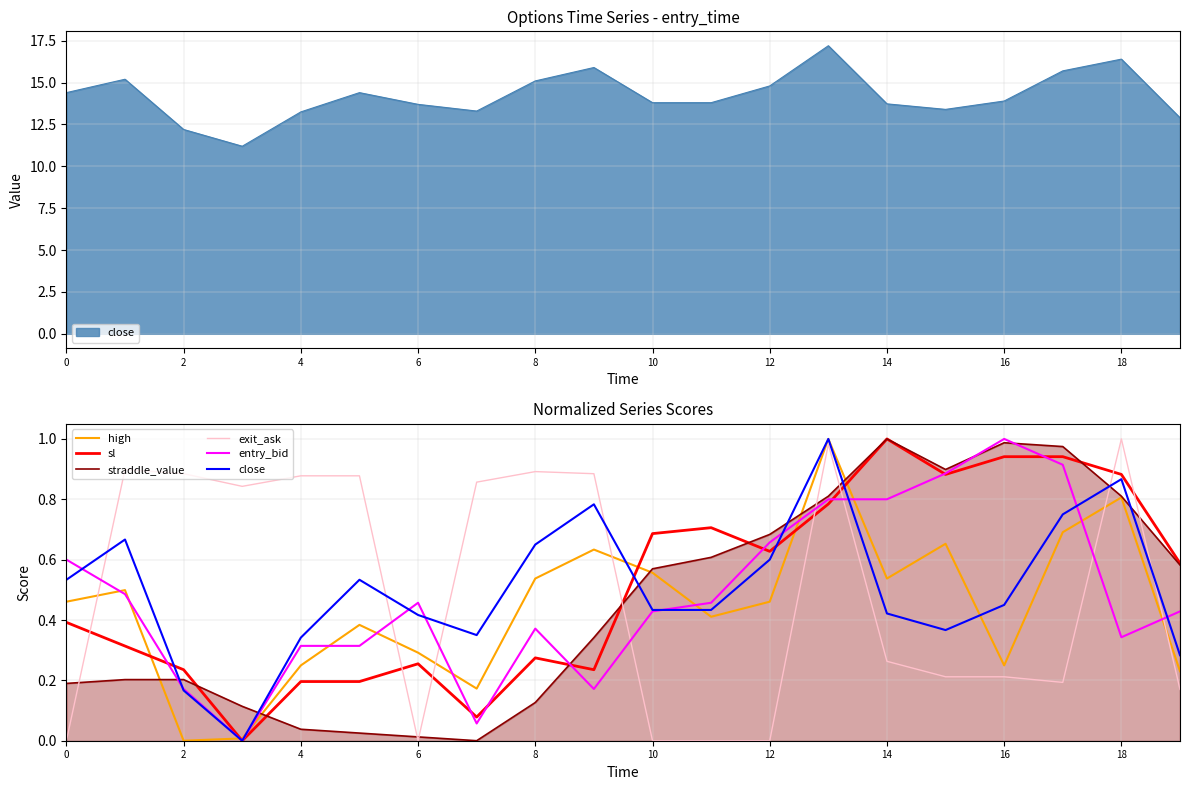

What is the sum of all exit_ask values?

10.0